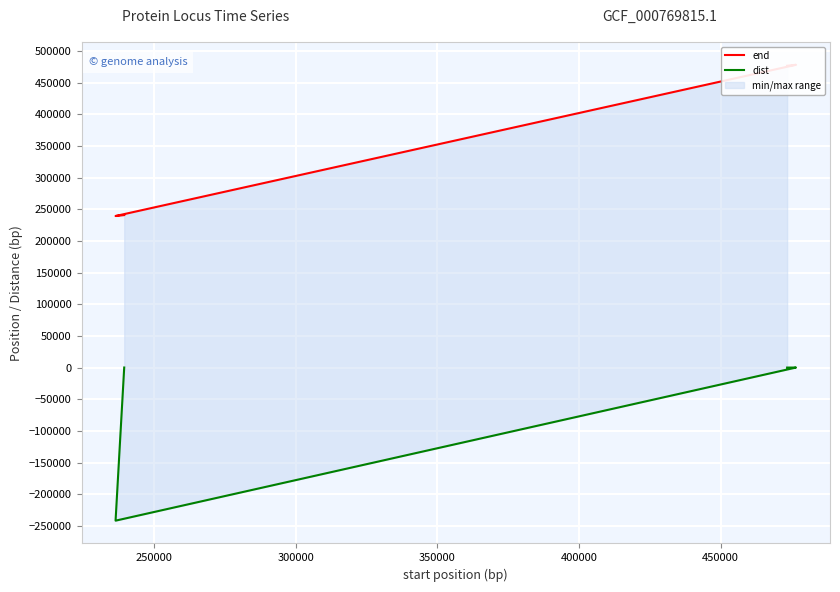

How many values in the end series are below 476597?

2